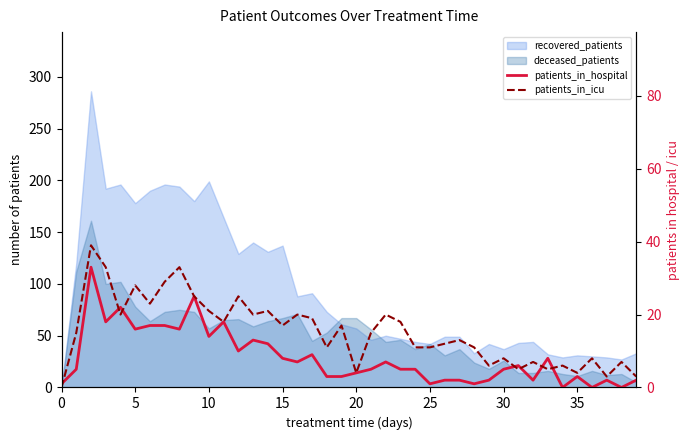

What is the spread (max minus min) of values at 5?

12